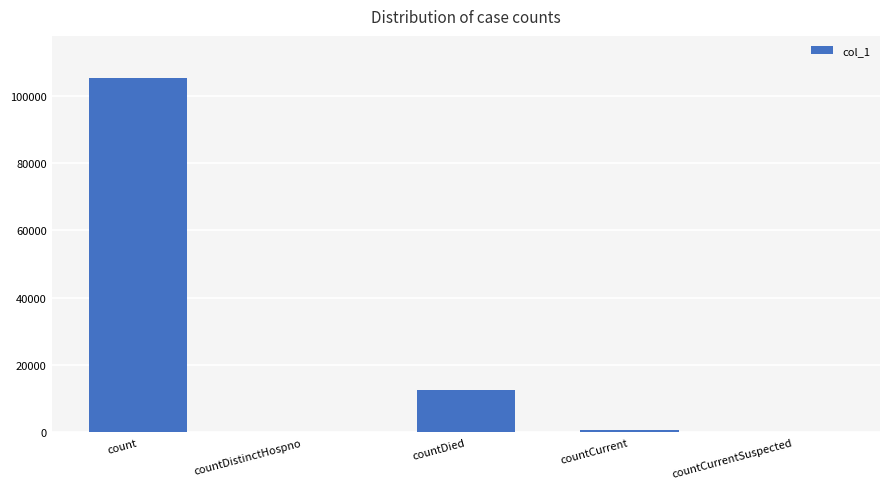

How many data points does each series have?

5